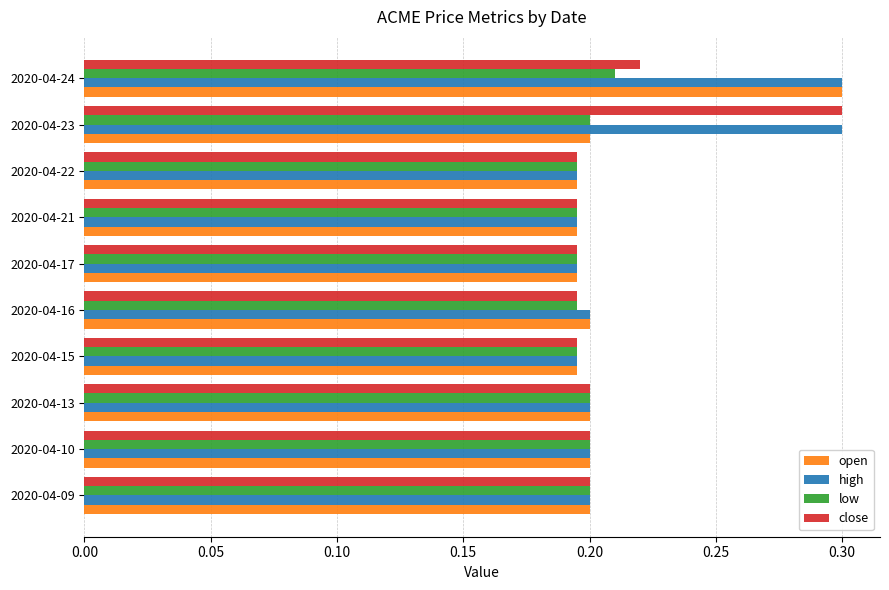

How many close values are between 0 and 1?

10